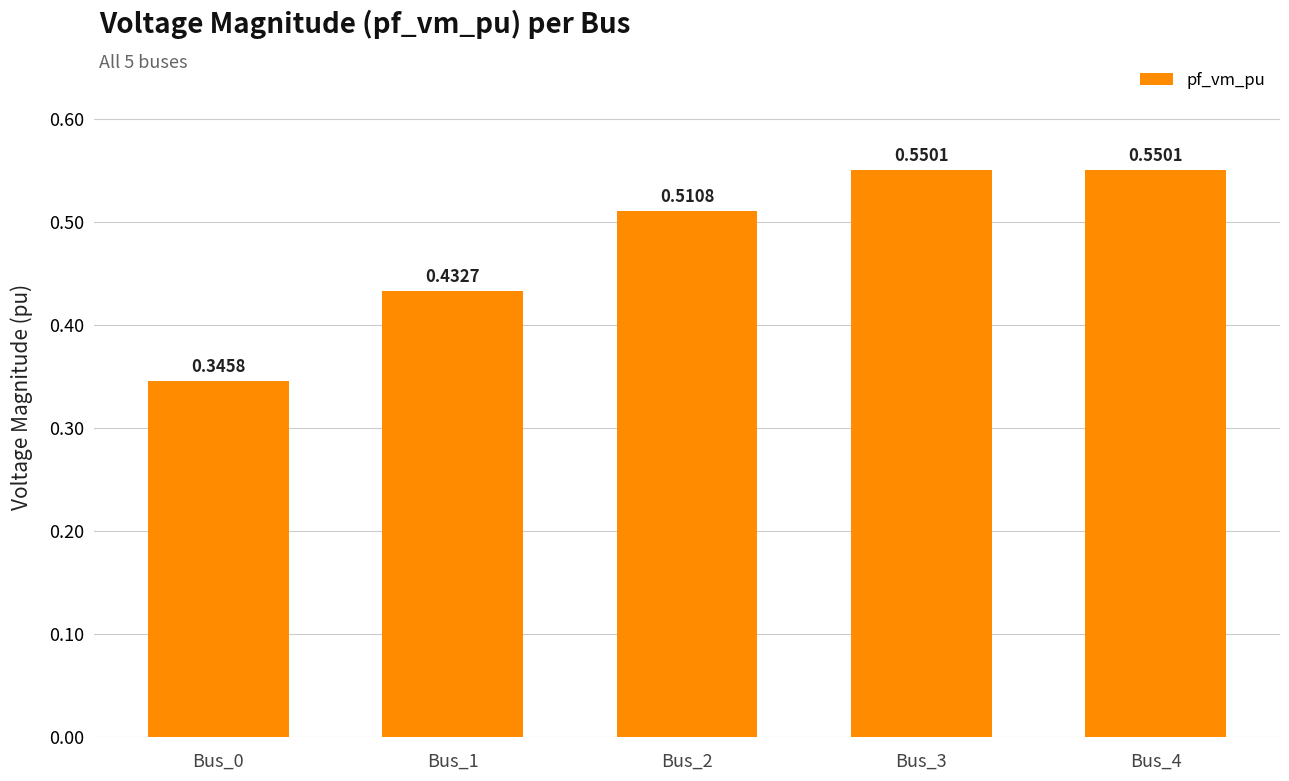

What is the change in value from Bus_0 to Bus_2?

+0.2